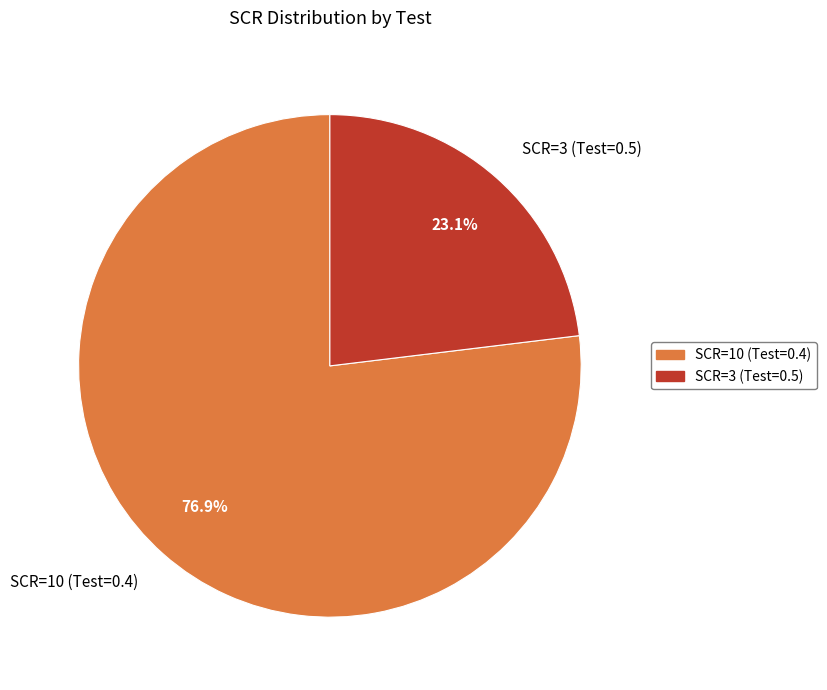

Count the number of slices in the pie.

2